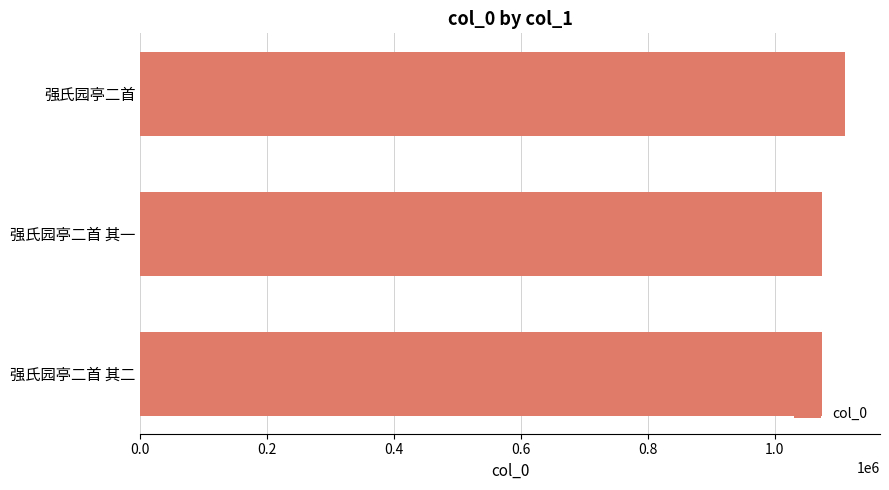

How many bars are there in total?

3